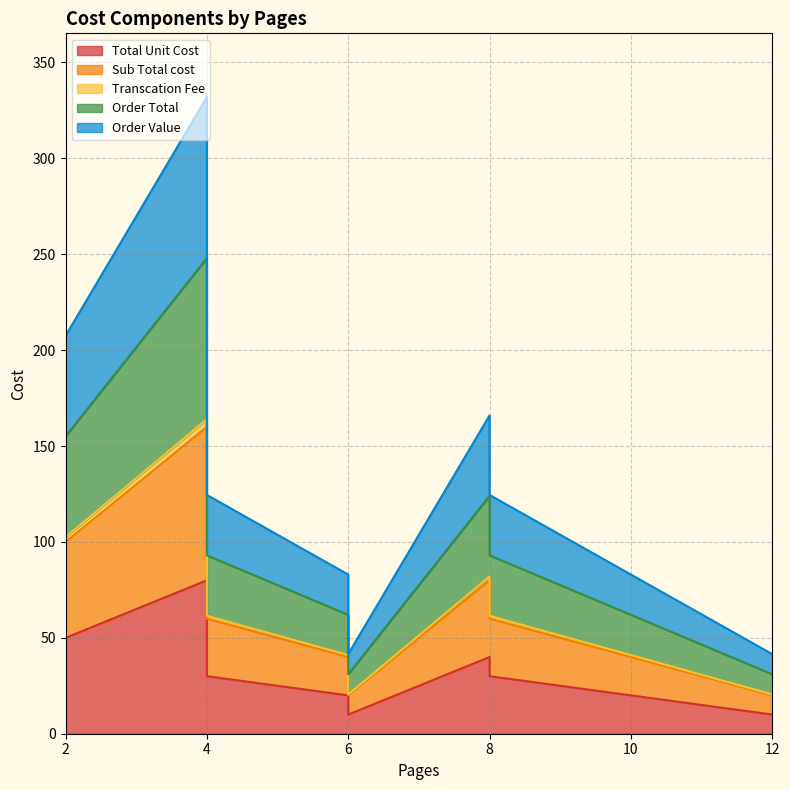

Does the chart have visible grid lines?

Yes